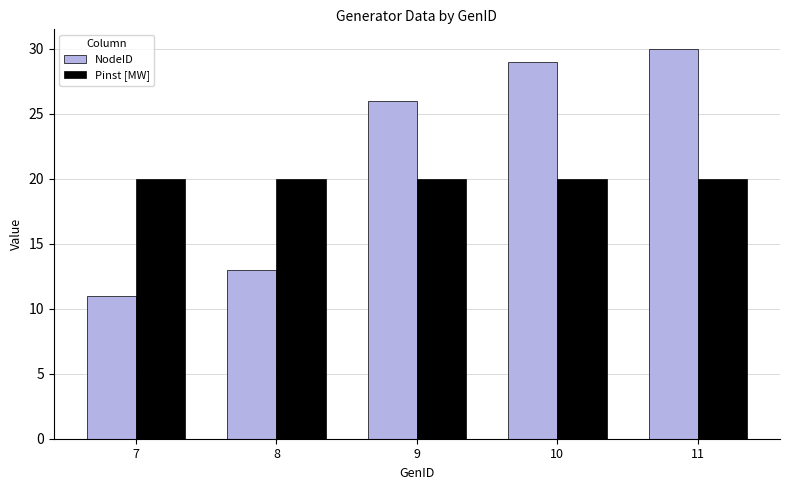

At 8, list the series in order from largest to smallest.

Pinst [MW], NodeID